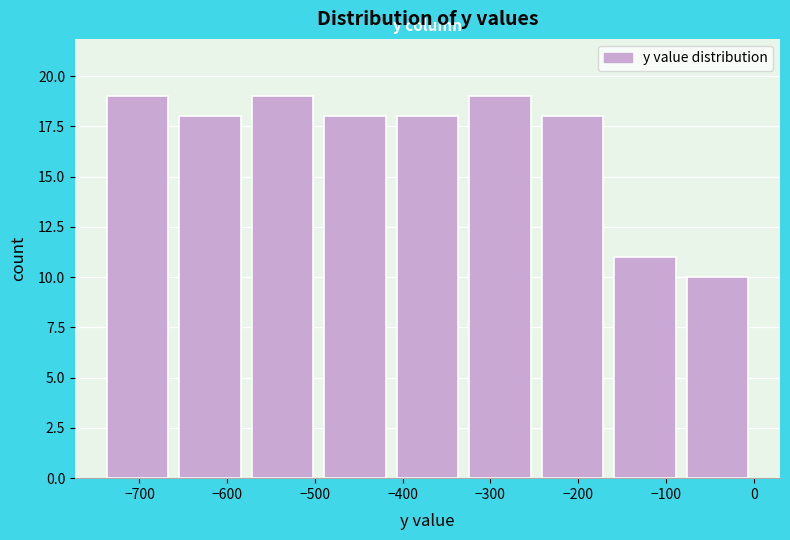

Reading left to right, transcribe this chart: for each bar, give the range it covers on the x-axis and its height. Neither the bar edges nor the heights are printed on the chart, so give them approximately, as read against the axes.

-740 to -660: 19
-660 to -580: 18
-580 to -500: 19
-500 to -410: 18
-410 to -330: 18
-330 to -250: 19
-250 to -170: 18
-170 to -80: 11
-80 to 0: 10